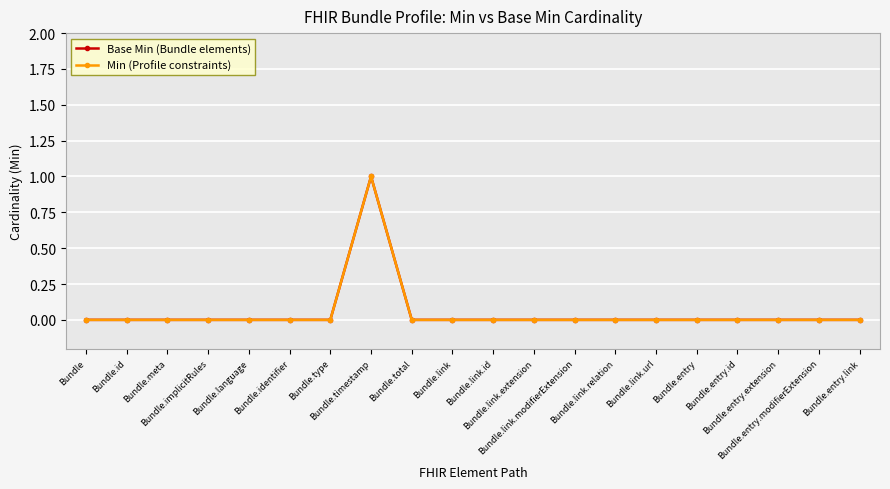

Is this an area chart (filled region under the line)?

No